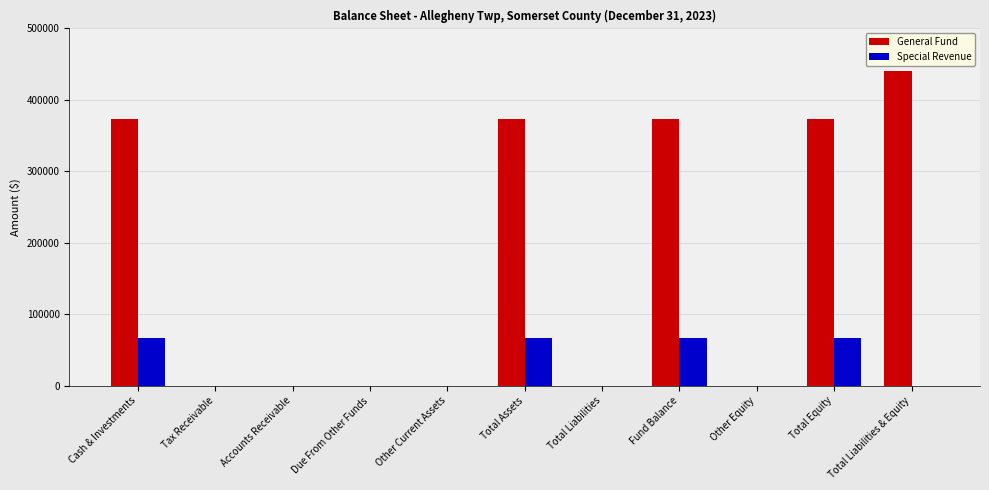

Reading left to right, list all the values displayed in this chart.

General Fund: 373626	0	0	0	0	373626	0	373626	0	373626	440264
Special Revenue: 66638	0	0	0	0	66638	0	66638	0	66638	0